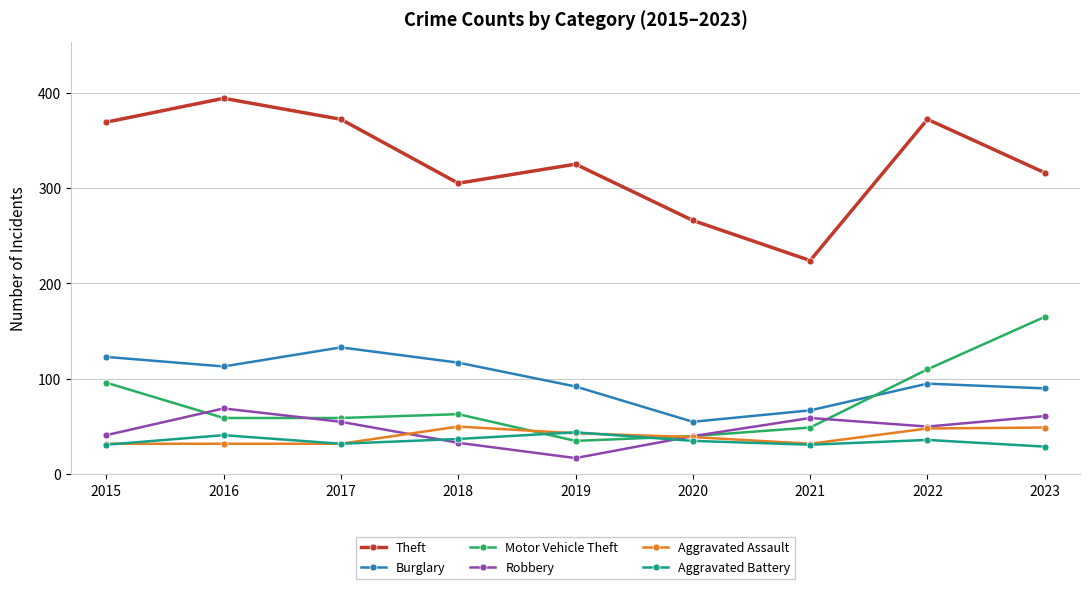

How many values in the Burglary series are below 95?

4